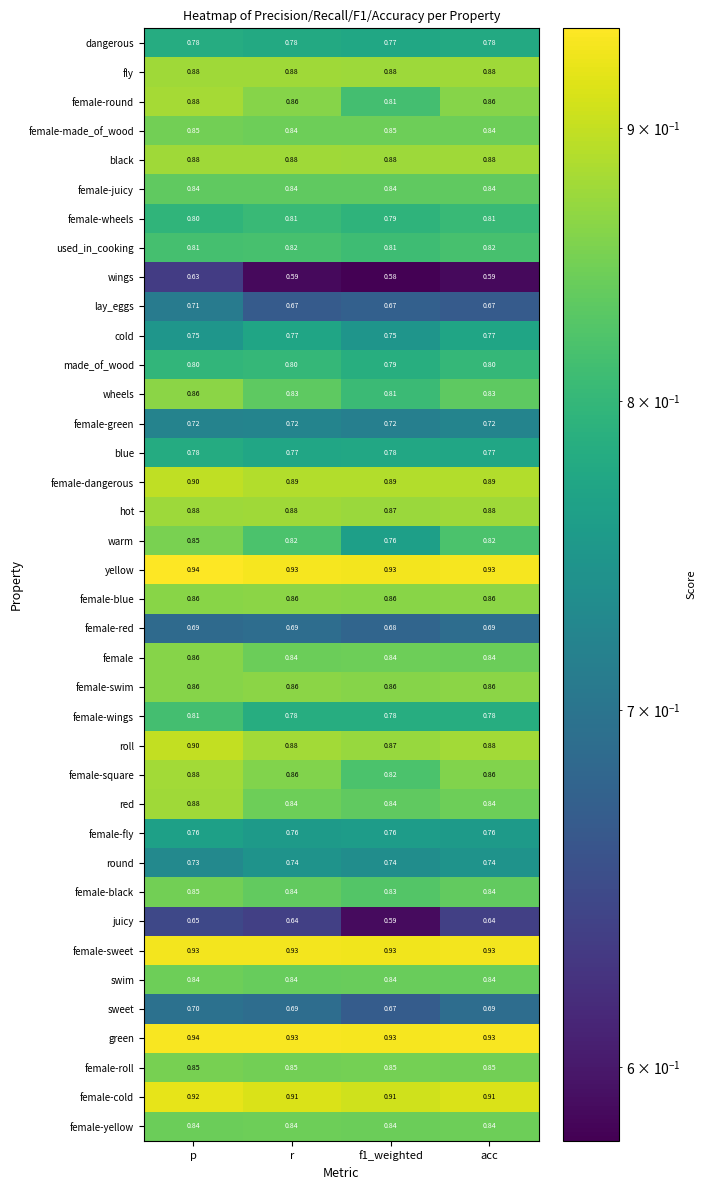

Is the value of hot at f1_weighted greater than the value of round at acc?

Yes